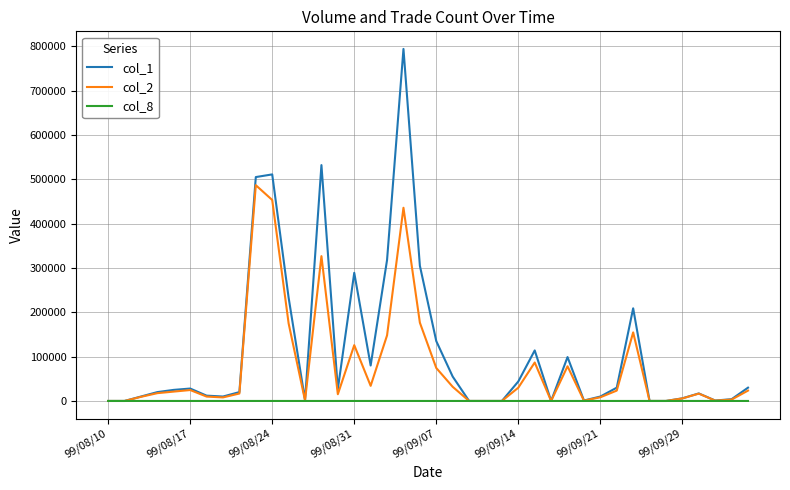

Which series has the largest total across all categories?

col_1